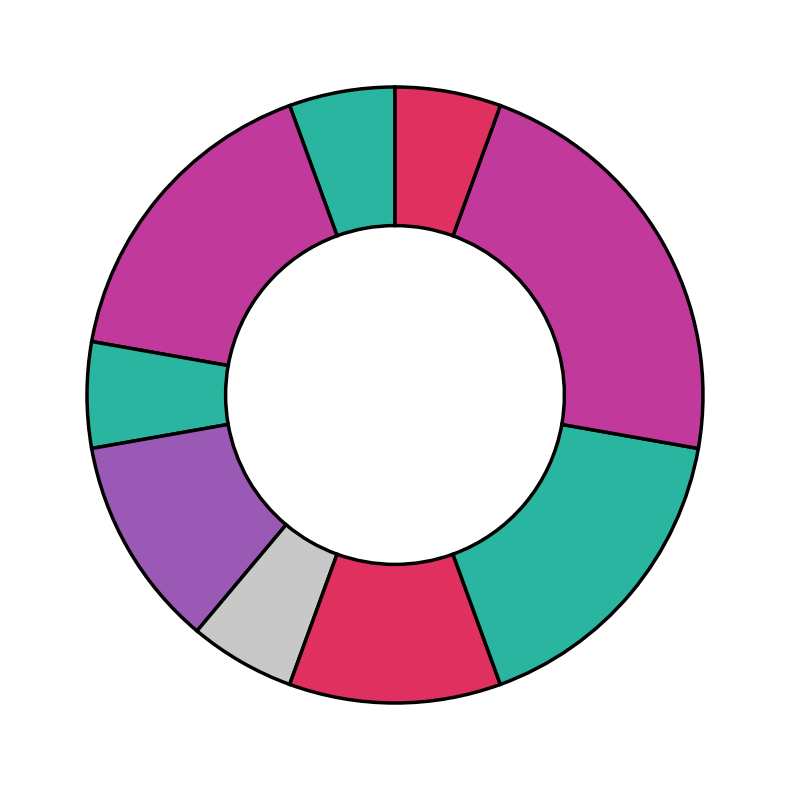

Count the number of slices in the pie.

9